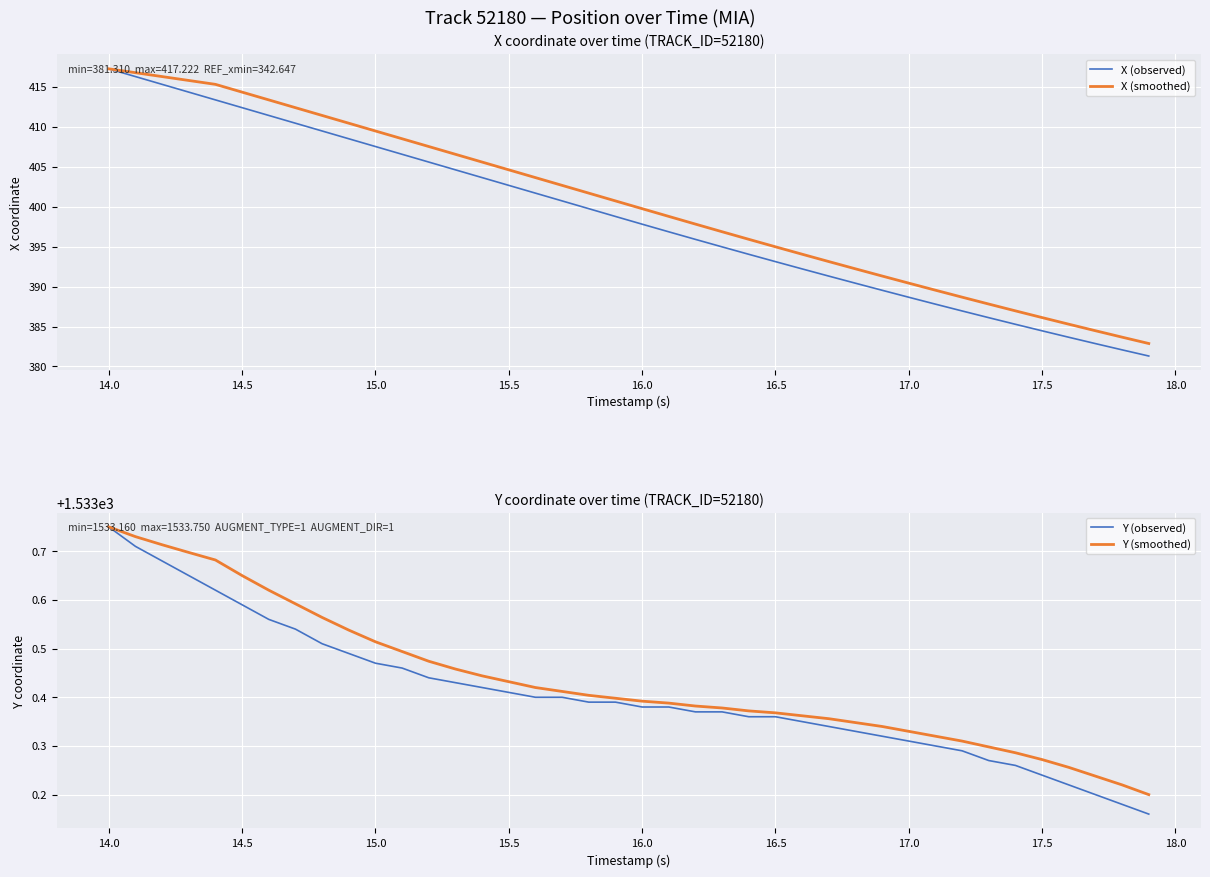

At which label does Y (smoothed) reach its peak?

14.0